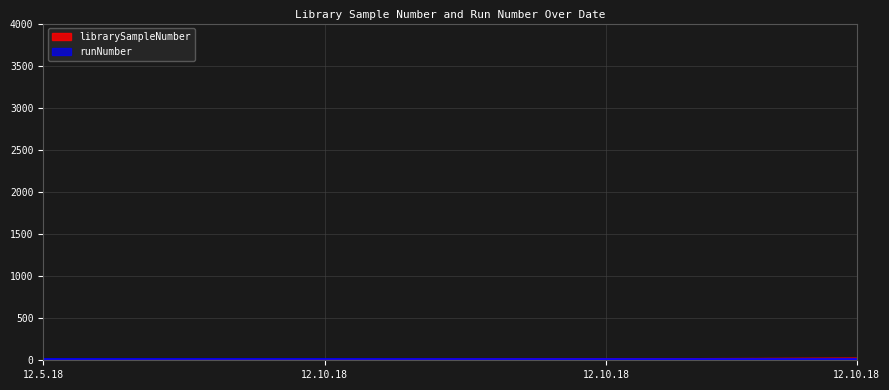

What is the difference between the values at 12.10.18_25 and 12.10.18_12?

13